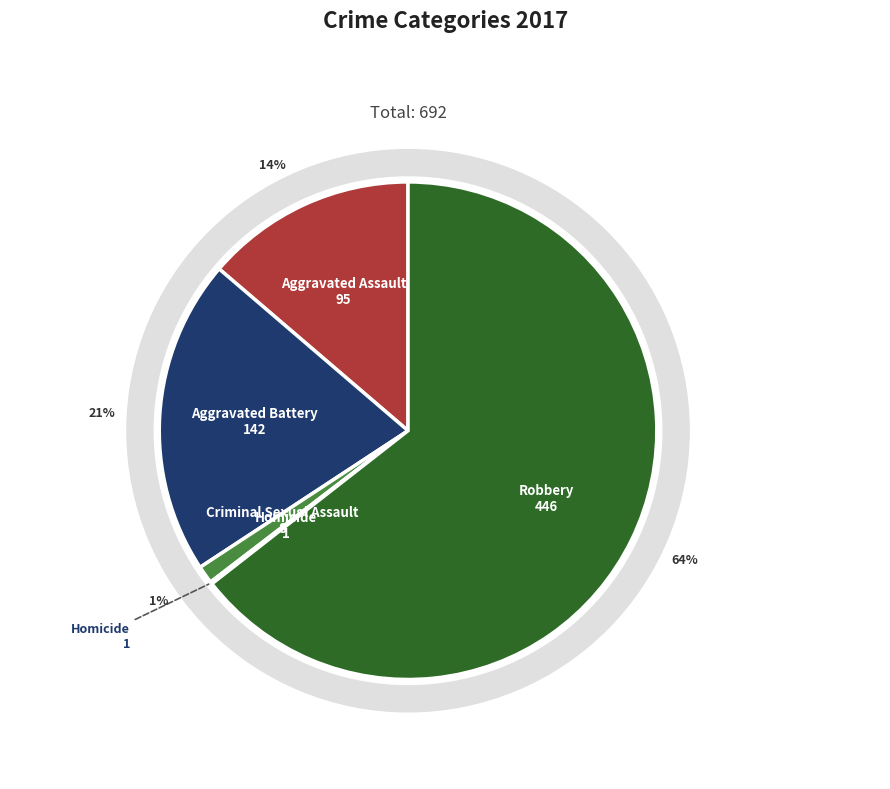

Does Robbery account for over 50% of the chart?

Yes